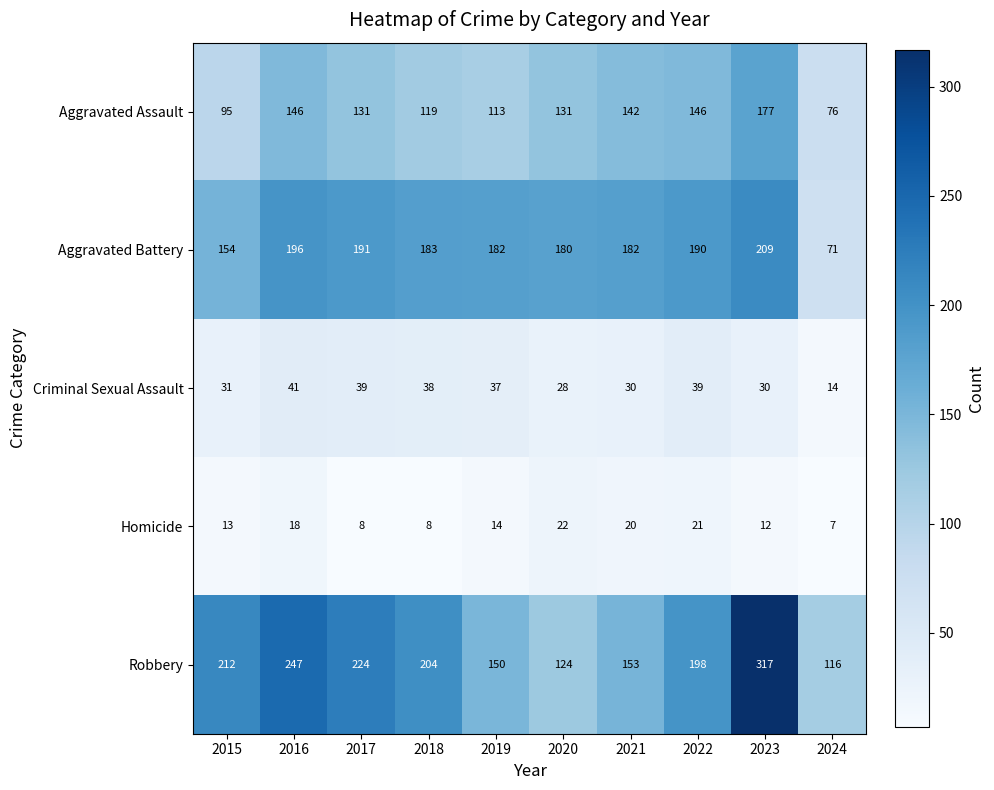

The Homicide series shows 8 at 2018. True or false?

True